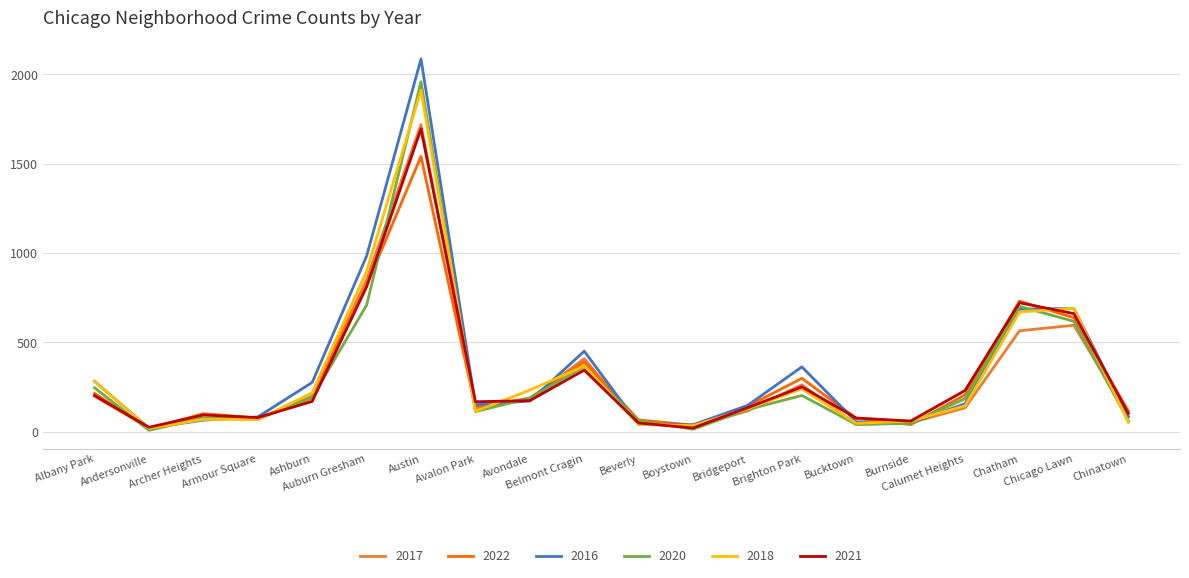

The 2016 series shows 83 at Armour Square. True or false?

True